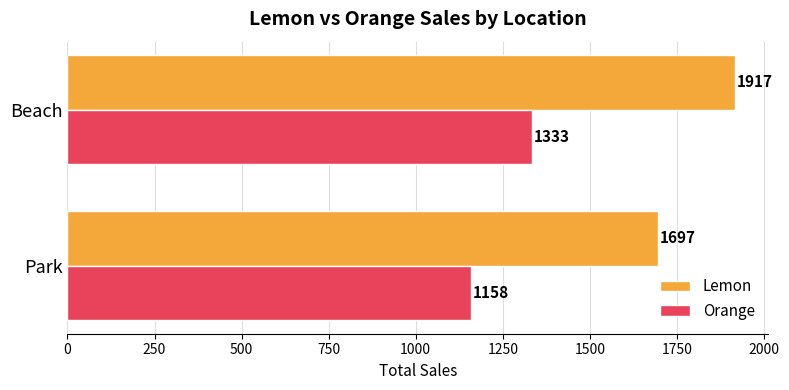

Rank the categories by Lemon value from lowest to highest.

Park, Beach